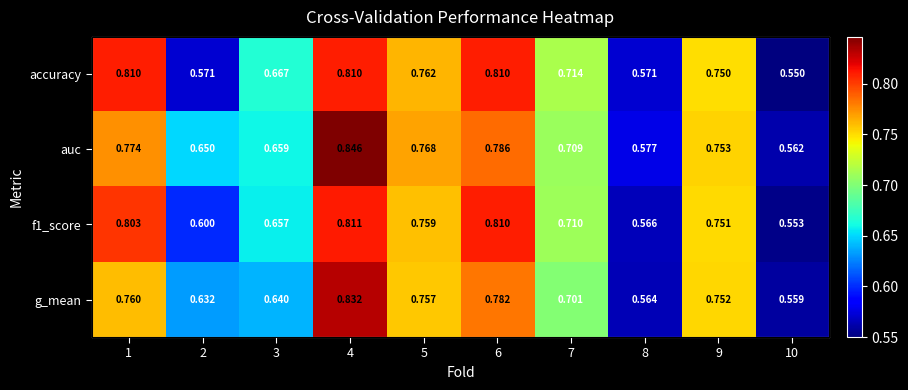

What is the sum of the f1_score values at 7 and 10?

1.3